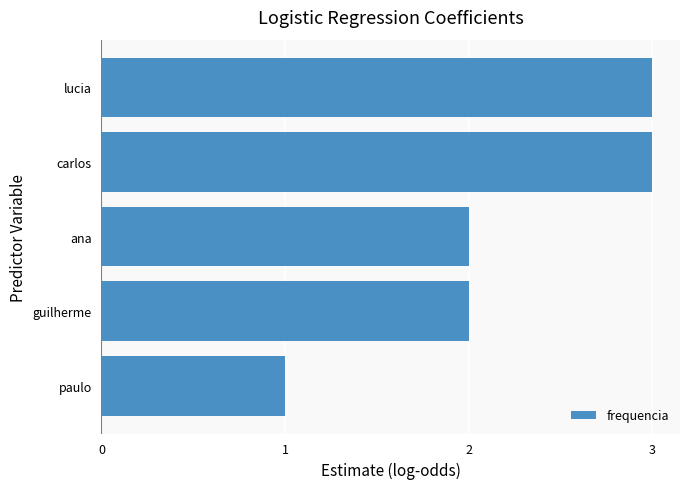

True or false: the data shows 1 at paulo.

True